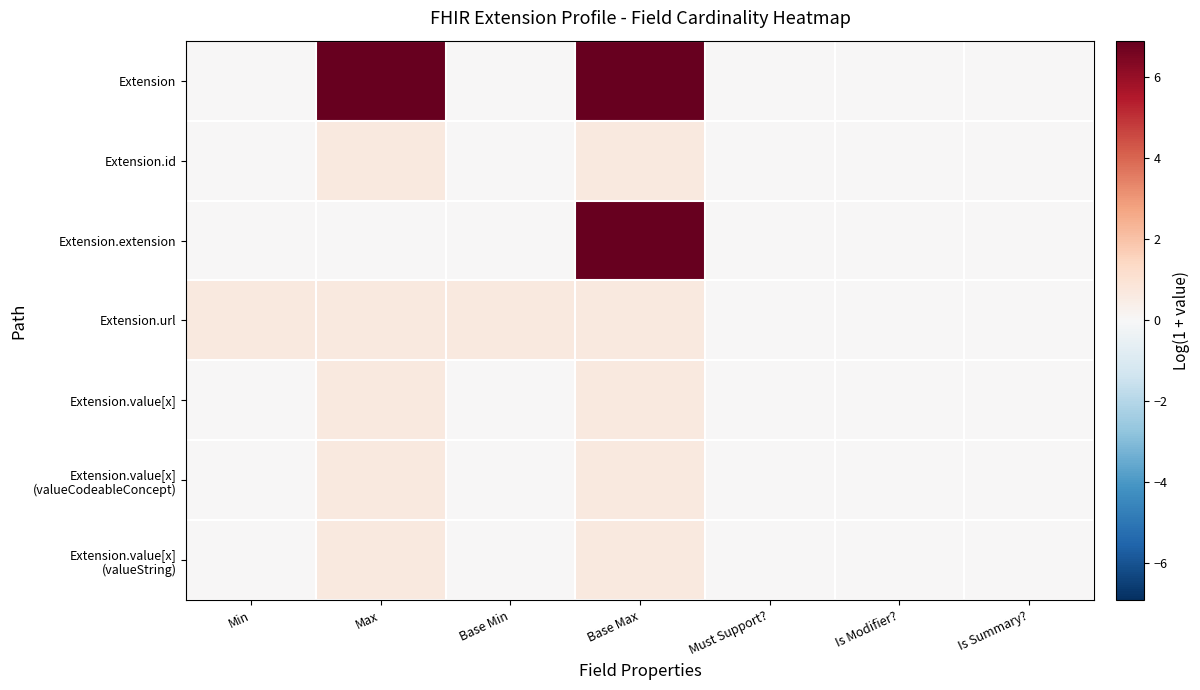

What is the total value across all series at Min?

0.7